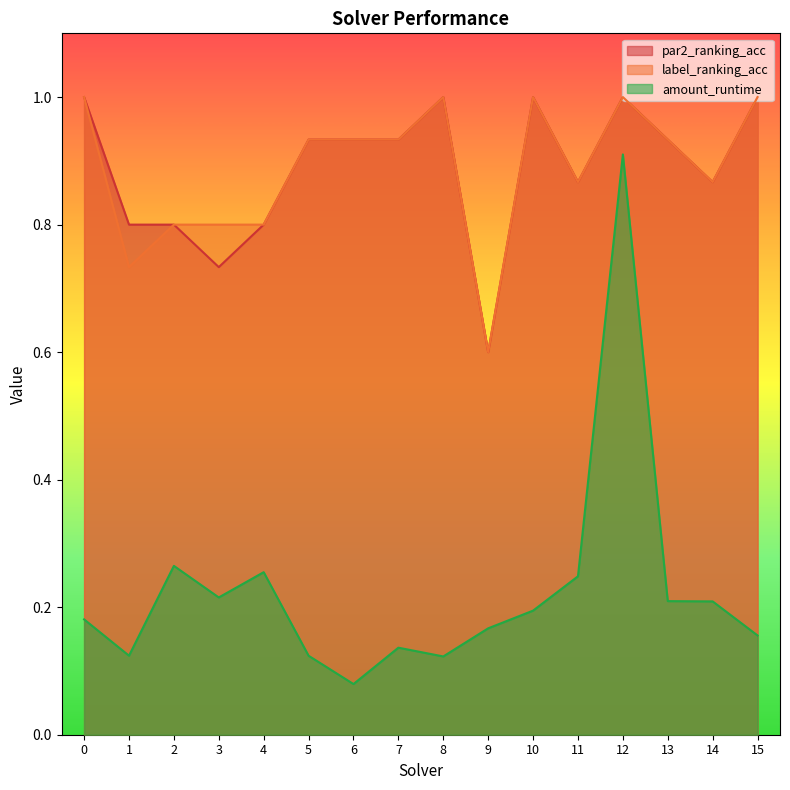

What is the difference between the maximum and minimum values in the par2_ranking_acc series?

0.4